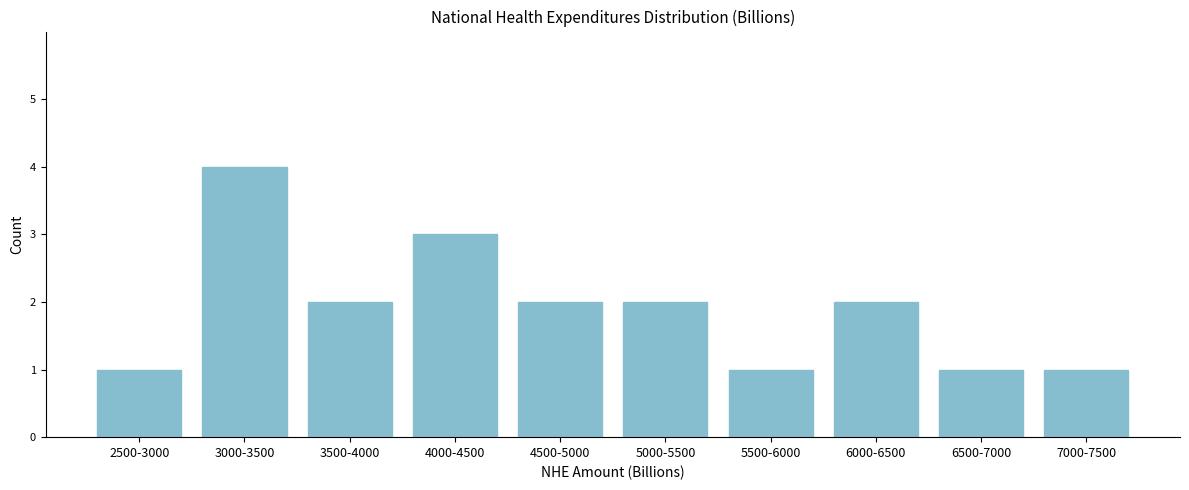

Reading left to right, list all the values displayed in this chart.

1	4	2	3	2	2	1	2	1	1